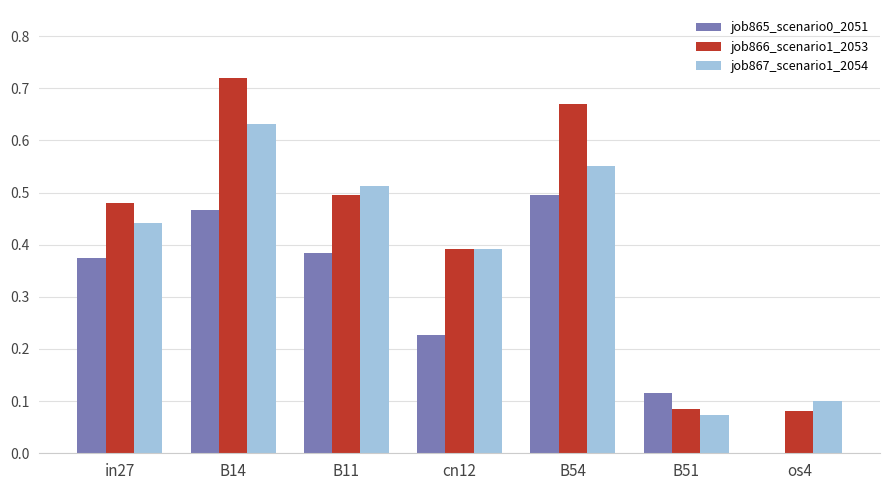

True or false: job865_scenario0_2051 has a value of 0.1 at B51.

True